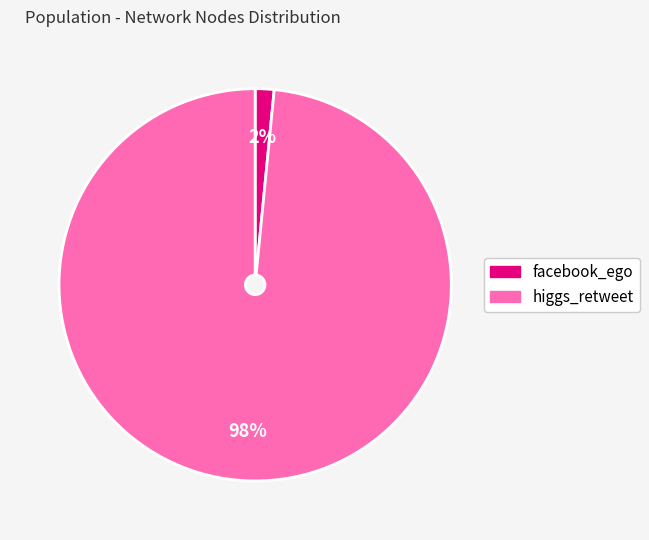

Which slice is the largest?

higgs_retweet